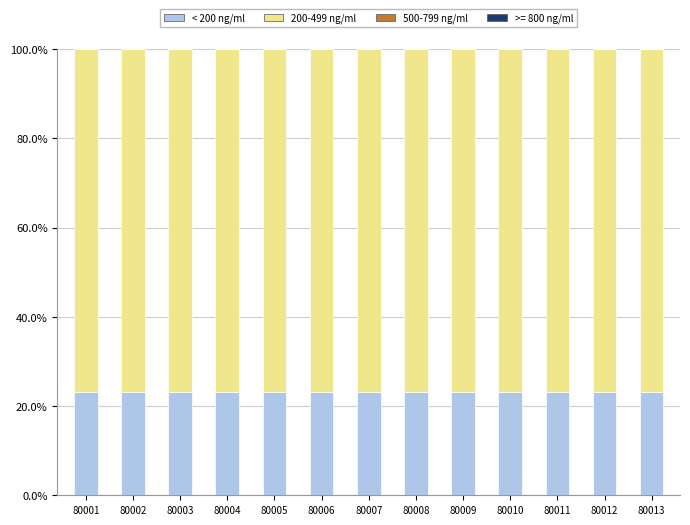

What is the value of the < 200 ng/ml bar at the 8th from the left?

0.2